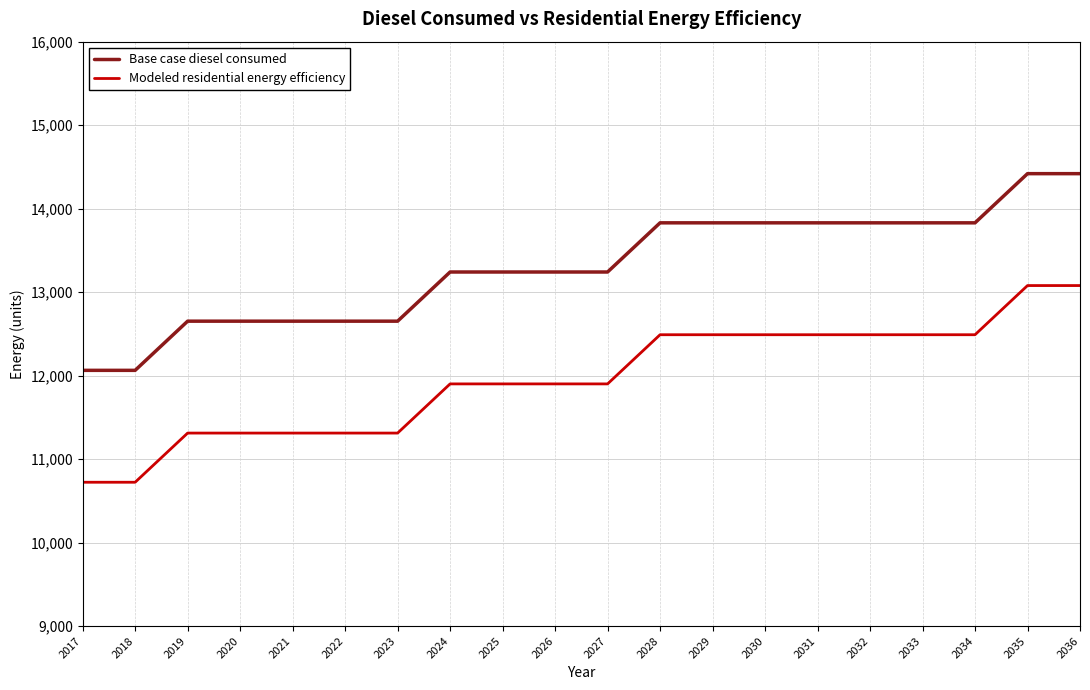

List the series in order of their peak value, lowest first.

Modeled residential energy efficiency, Base case diesel consumed